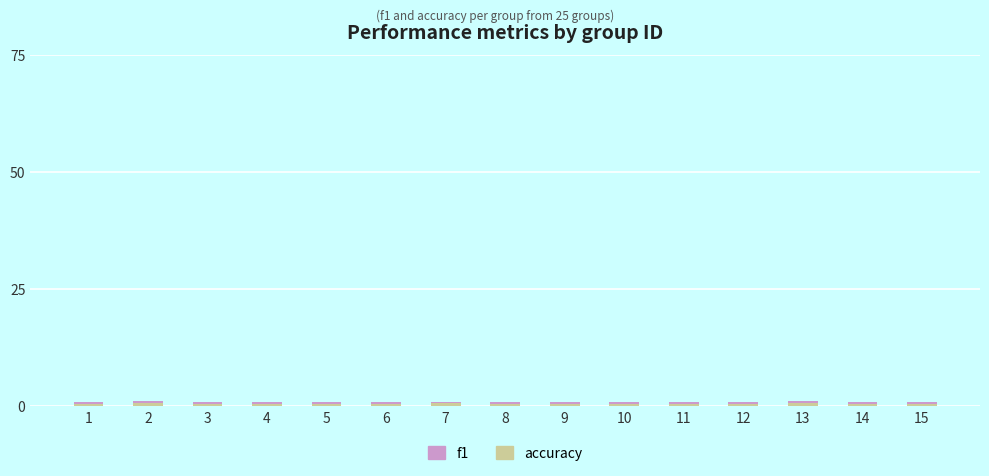

Rank the categories by accuracy value from lowest to highest.

1, 3, 4, 5, 6, 8, 9, 10, 11, 12, 14, 15, 7, 2, 13